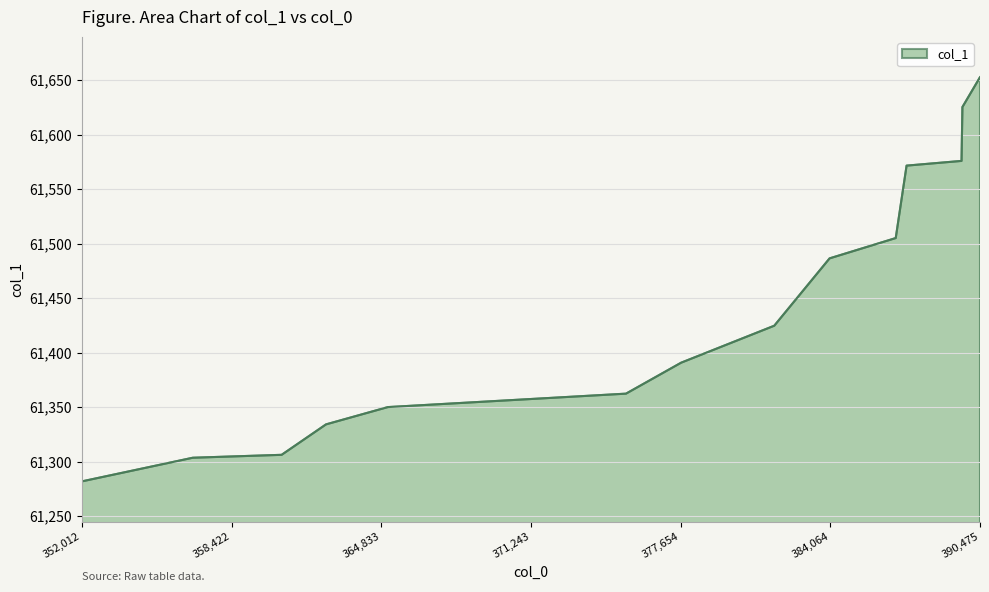

What is the approximate value at 377675.7549948413?

61390.7